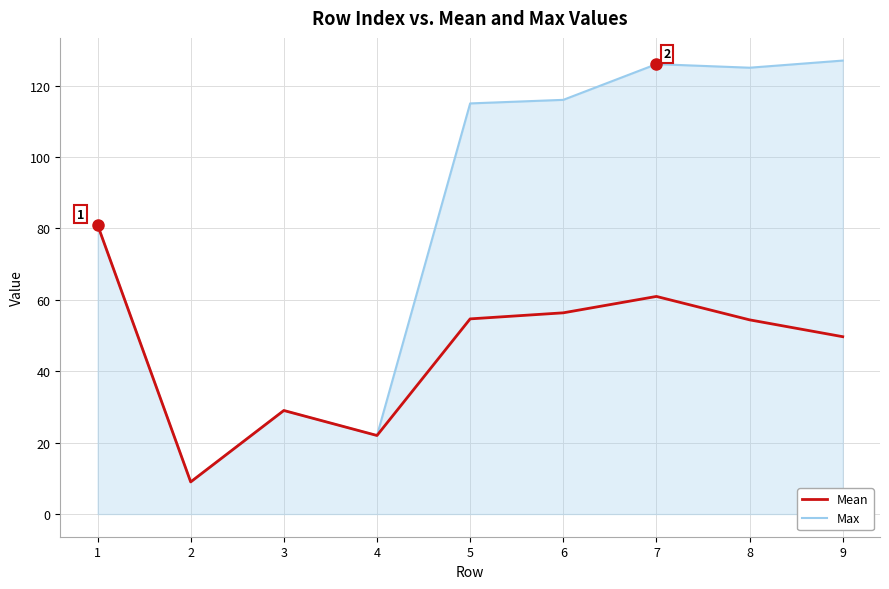

The Mean series shows 14.0 at 3. True or false?

False